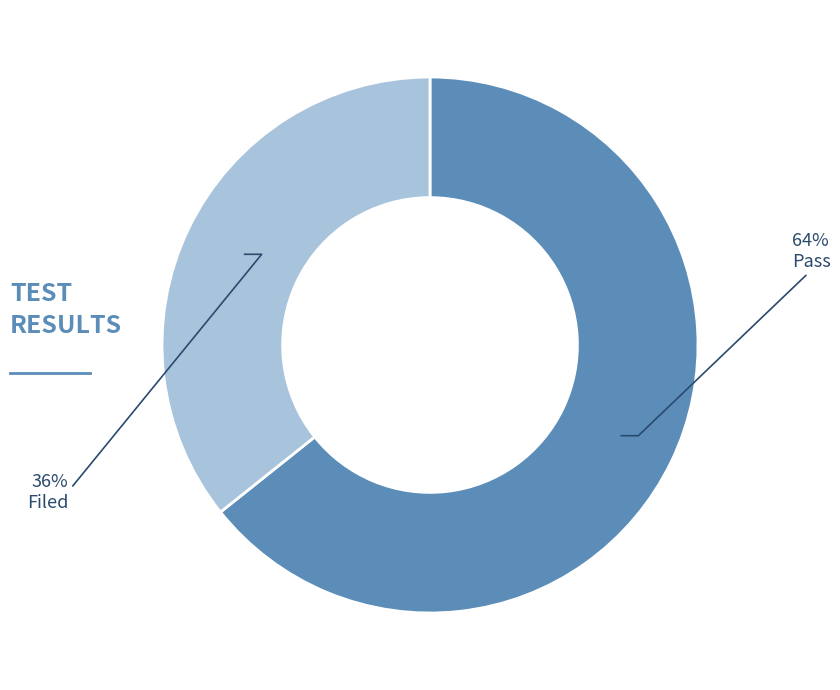

To the nearest percent, what is the average slice percentage?

50%